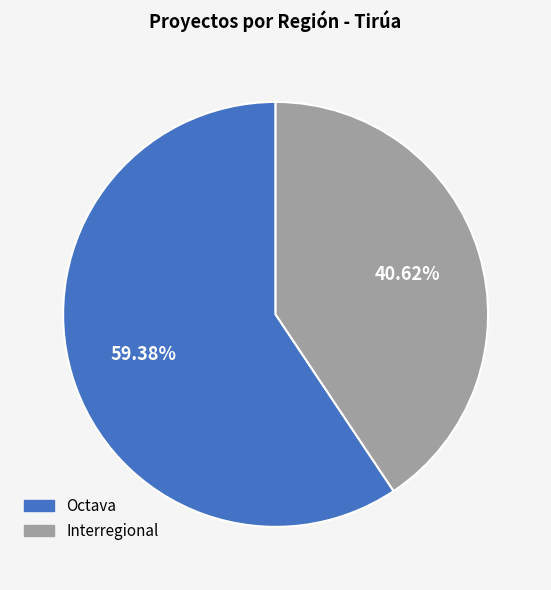

What is the ratio of the value at Octava to the value at Interregional?

1.5